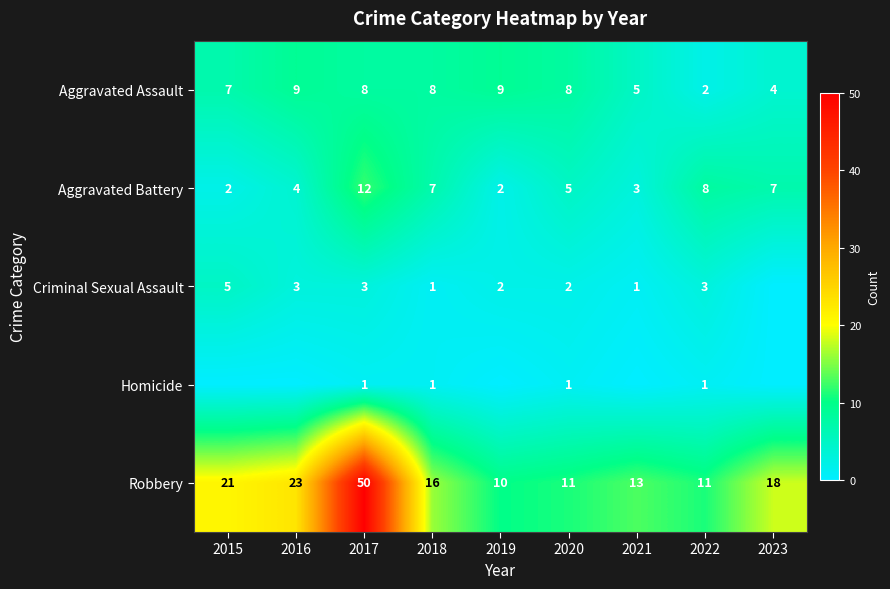

What value does the Aggravated Assault series have at 2015?

7